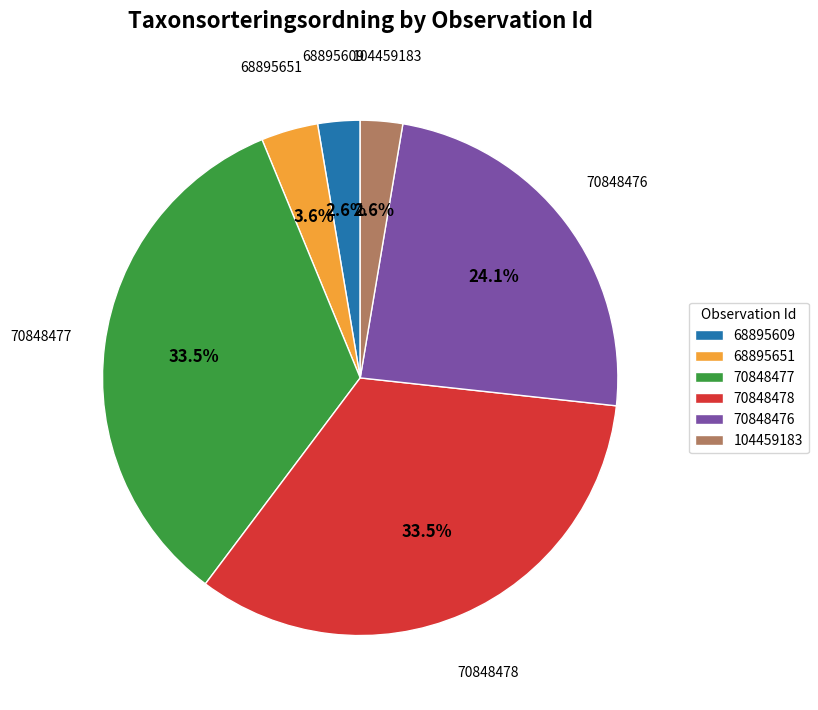

What percentage do 68895651 and 70848476 together represent?

27.7%